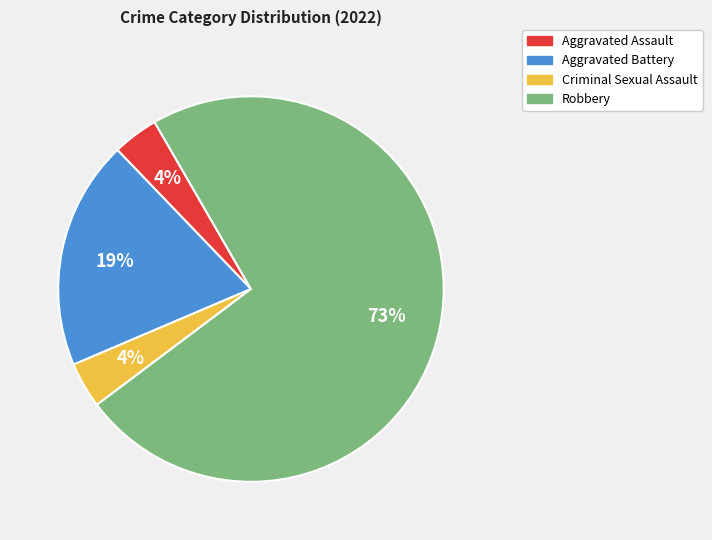

Does Aggravated Battery account for over 50% of the chart?

No